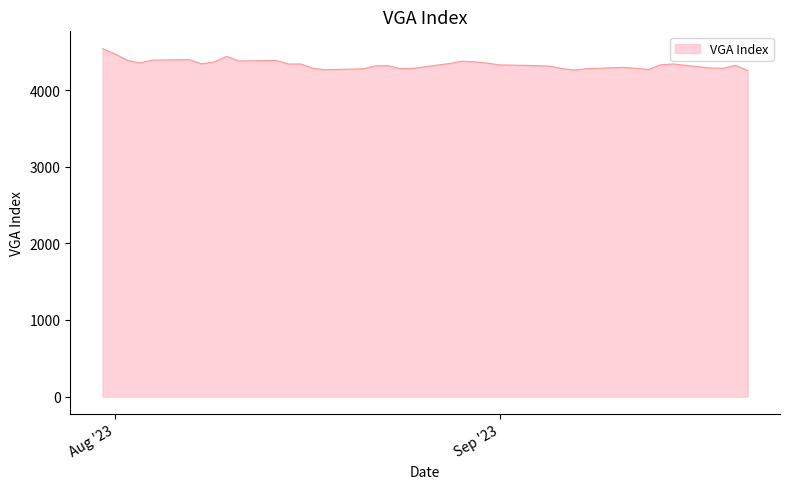

What is the difference between the maximum and minimum values?

284